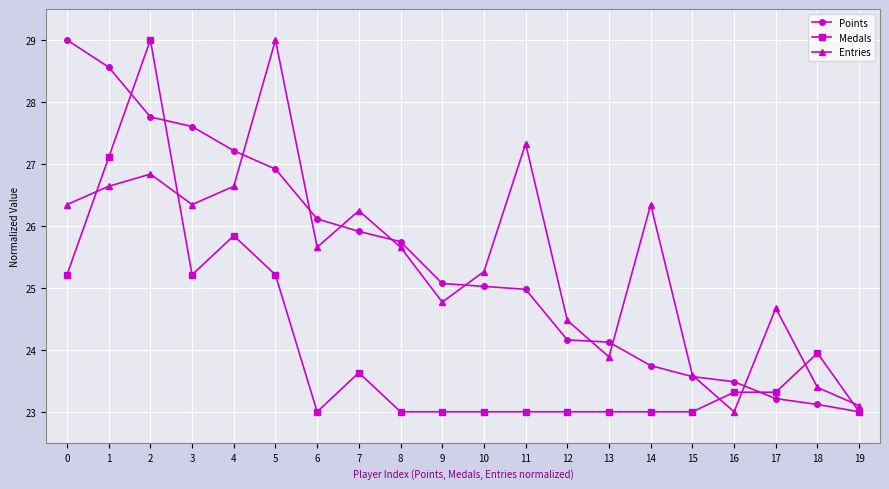

Reading left to right, transcribe all the data shown in this chart.

Points: 0=29.0	1=28.6	2=27.8	3=27.6	4=27.2	5=26.9	6=26.1	7=25.9	8=25.7	9=25.1	10=25.0	11=25.0	12=24.2	13=24.1	14=23.7	15=23.6	16=23.5	17=23.2	18=23.1	19=23.0
Medals: 0=25.2	1=27.1	2=29.0	3=25.2	4=25.8	5=25.2	6=23.0	7=23.6	8=23.0	9=23.0	10=23.0	11=23.0	12=23.0	13=23.0	14=23.0	15=23.0	16=23.3	17=23.3	18=23.9	19=23.0
Entries: 0=26.3	1=26.6	2=26.8	3=26.3	4=26.6	5=29.0	6=25.7	7=26.2	8=25.7	9=24.8	10=25.3	11=27.3	12=24.5	13=23.9	14=26.3	15=23.6	16=23.0	17=24.7	18=23.4	19=23.1